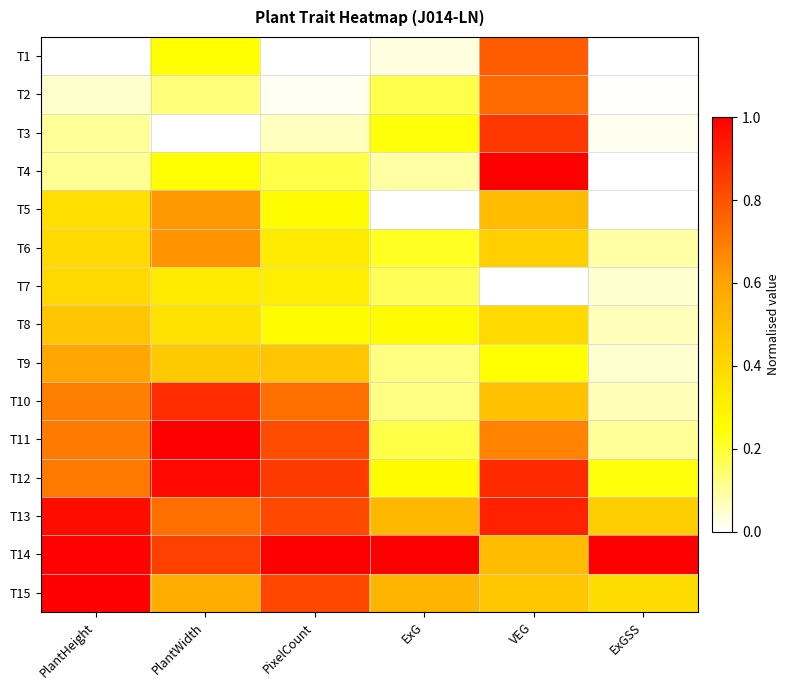

What is the difference between the highest and lowest values at ExG?

1.0